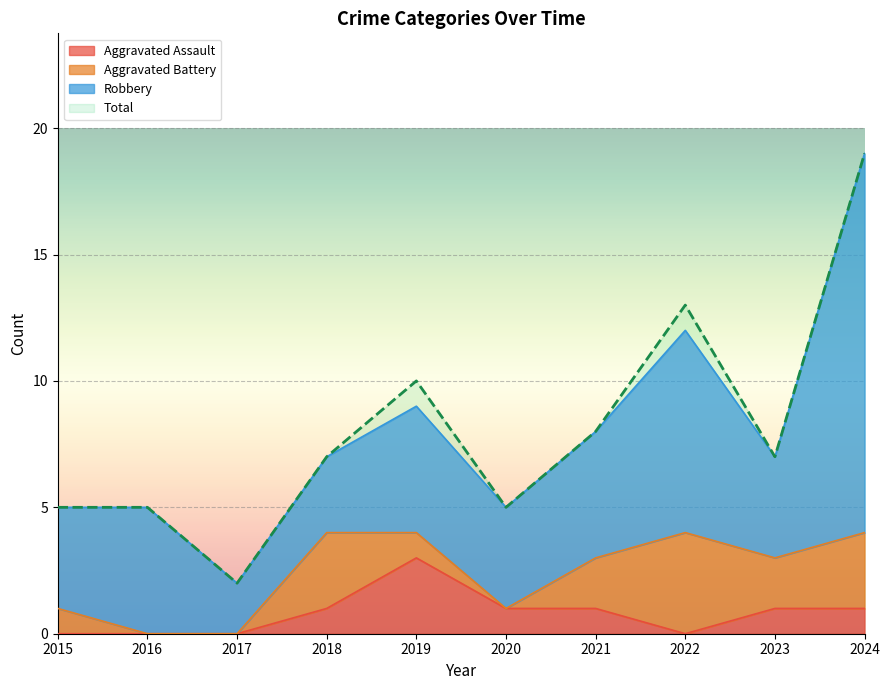

Is it true that Aggravated Assault equals 0 at 2016?

True